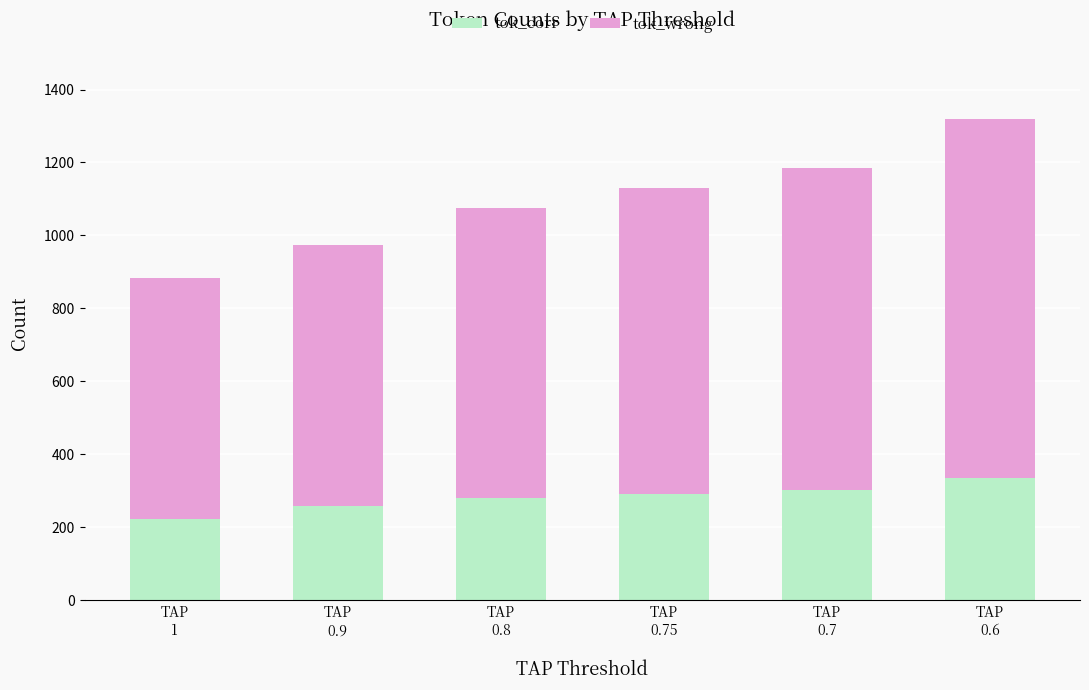

What is the difference between the maximum and minimum values in the tok_corr series?

115